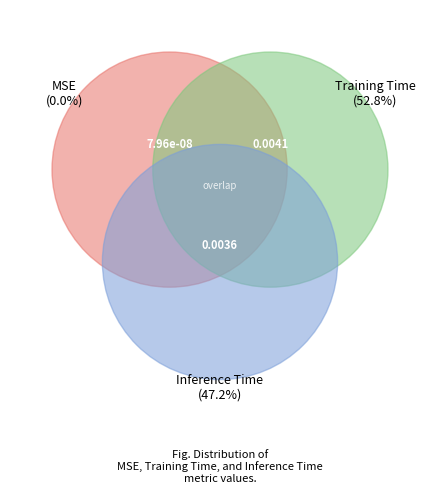

True or false: MSE accounts for 0% of the total.

True